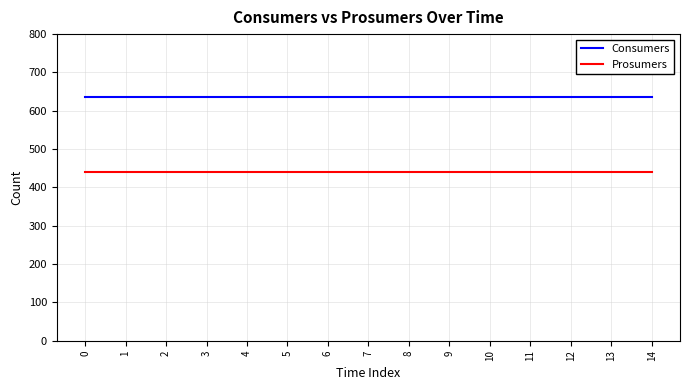

What is the minimum value for Prosumers?

440